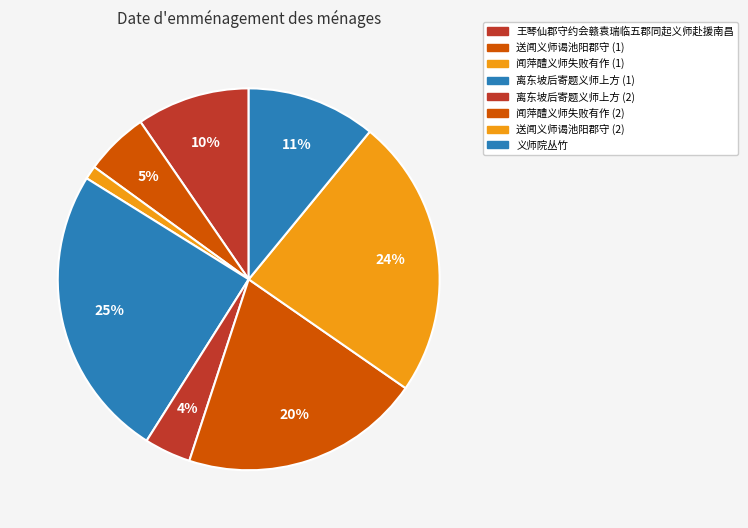

Count the number of slices in the pie.

8